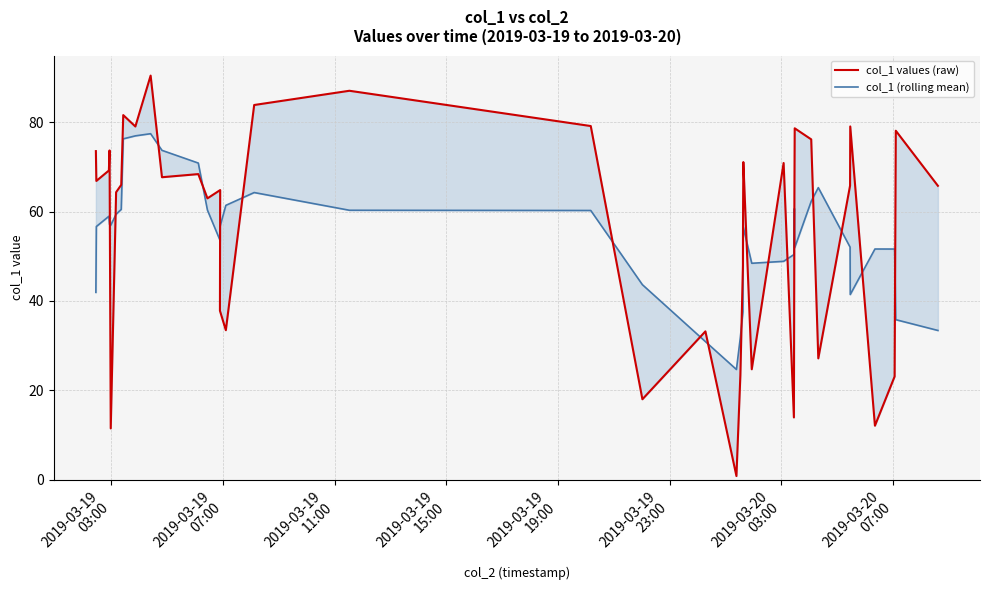

What is the lowest value of the col_1 (rolling mean) series?

24.6